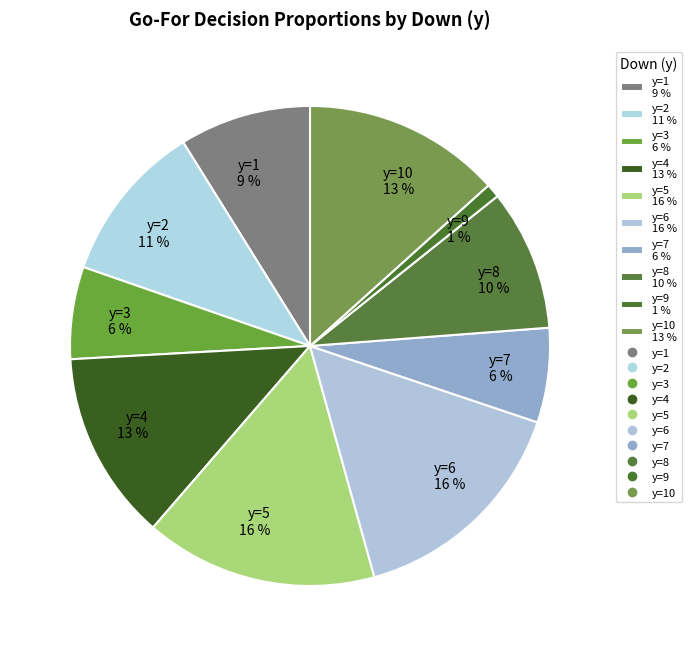

How many segments does this pie chart have?

10